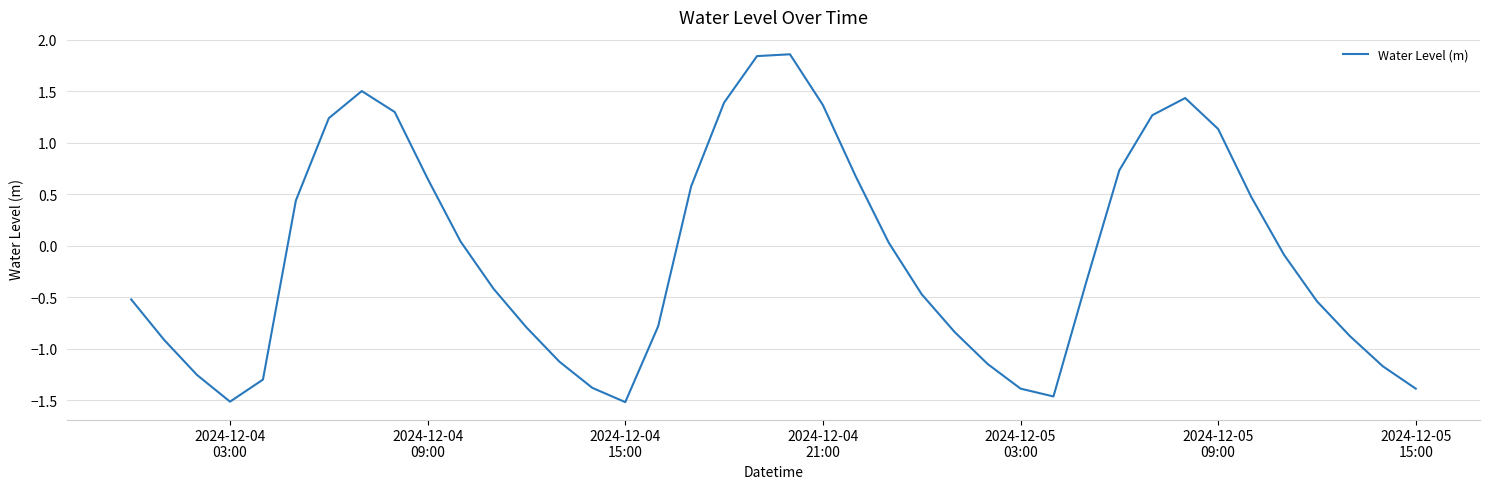

What is the difference between the maximum and minimum values?

3.4